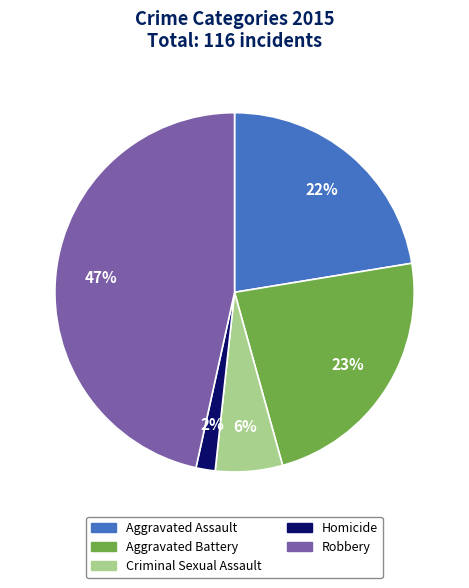

How many segments does this pie chart have?

5